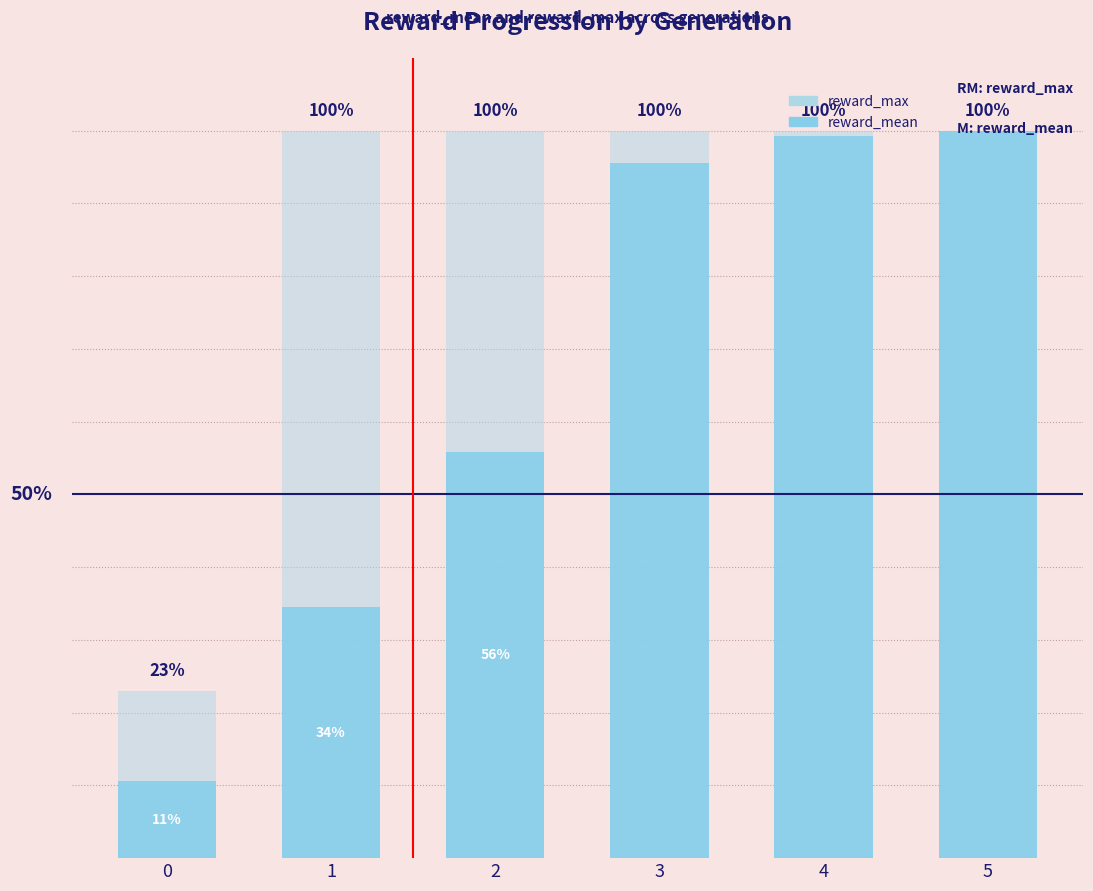

How many bars are there in total?

12